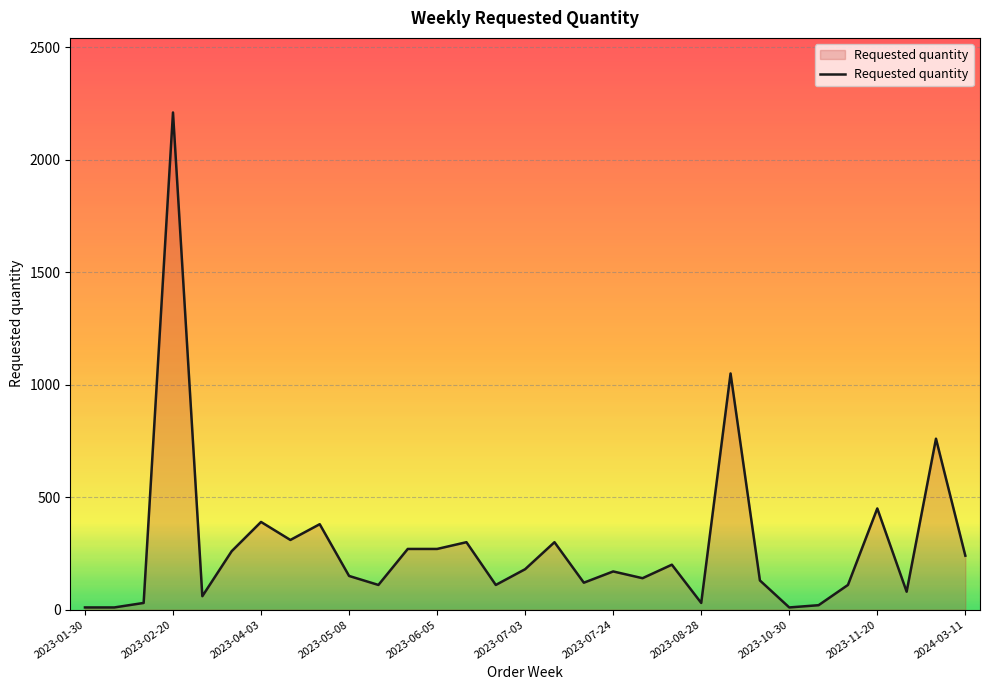

What is the maximum value shown in the chart?

2210